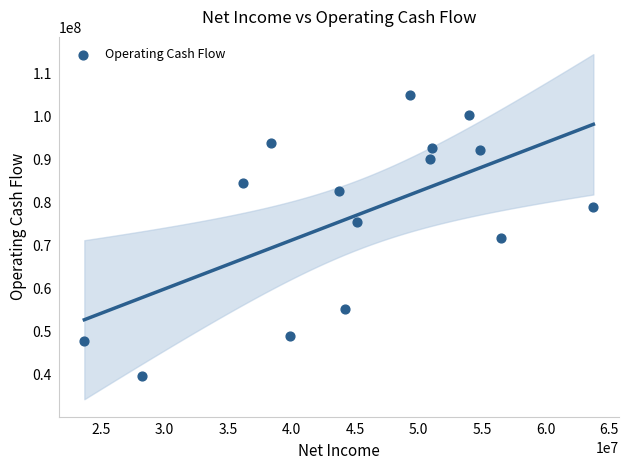

What is the range of X values (max minus min)?

40084000